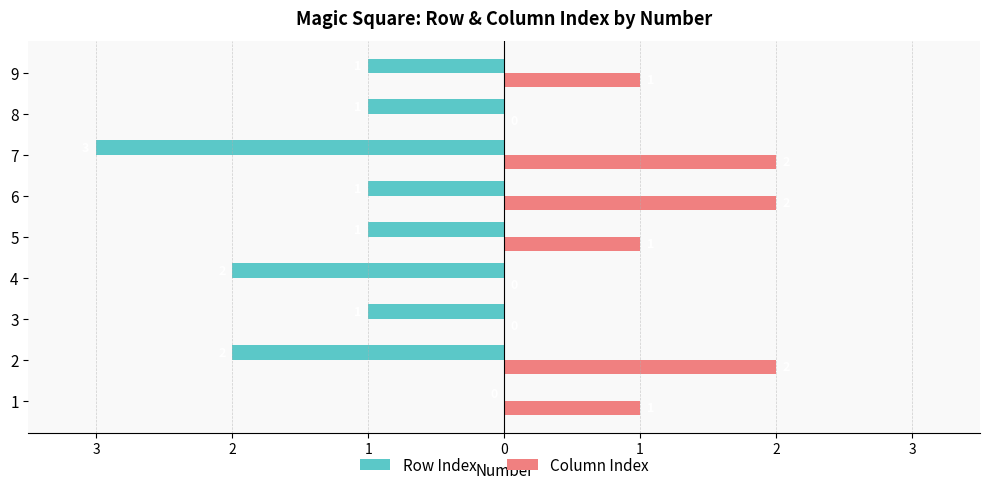

What are all the series names shown in the legend?

Row Index, Column Index